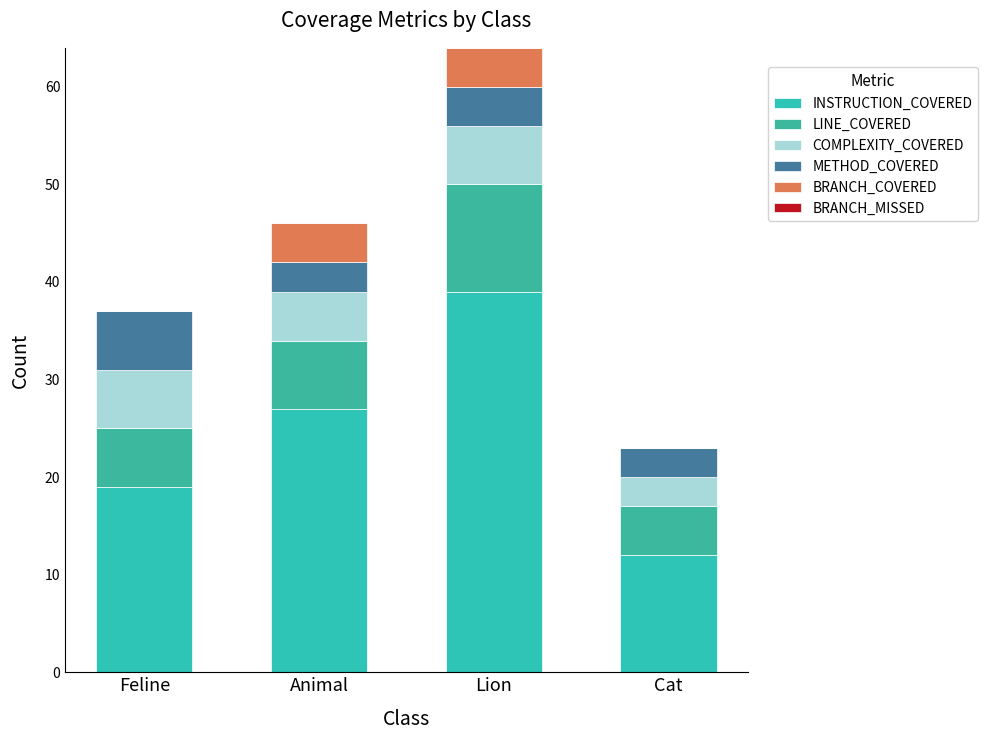

At Cat, list the series in order from largest to smallest.

INSTRUCTION_COVERED, LINE_COVERED, COMPLEXITY_COVERED, METHOD_COVERED, BRANCH_COVERED, BRANCH_MISSED